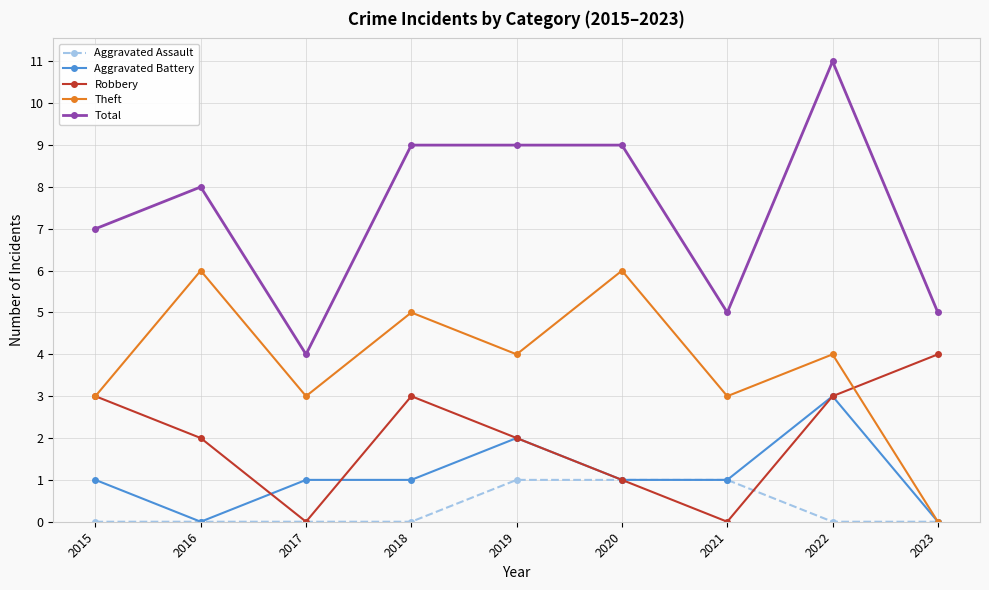

Which series changed the most between 2017 and 2020?

Total